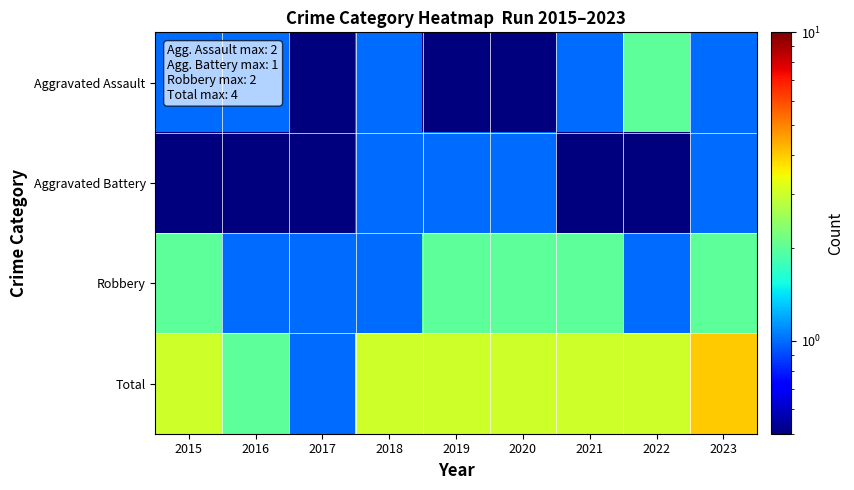

Reading right to left, extract all data points from this chart.

Aggravated Assault: 2023=1.0	2022=2.0	2021=1.0	2020=0.1	2019=0.1	2018=1.0	2017=0.1	2016=1.0	2015=1.0
Aggravated Battery: 2023=1.0	2022=0.1	2021=0.1	2020=1.0	2019=1.0	2018=1.0	2017=0.1	2016=0.1	2015=0.1
Robbery: 2023=2.0	2022=1.0	2021=2.0	2020=2.0	2019=2.0	2018=1.0	2017=1.0	2016=1.0	2015=2.0
Total: 2023=4.0	2022=3.0	2021=3.0	2020=3.0	2019=3.0	2018=3.0	2017=1.0	2016=2.0	2015=3.0